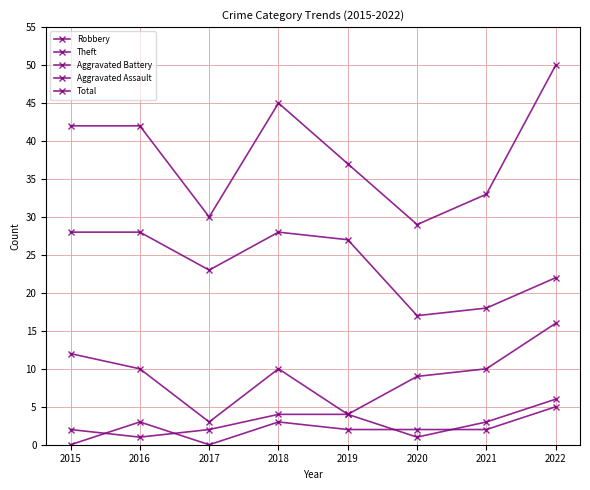

How many lines are shown in the chart?

5